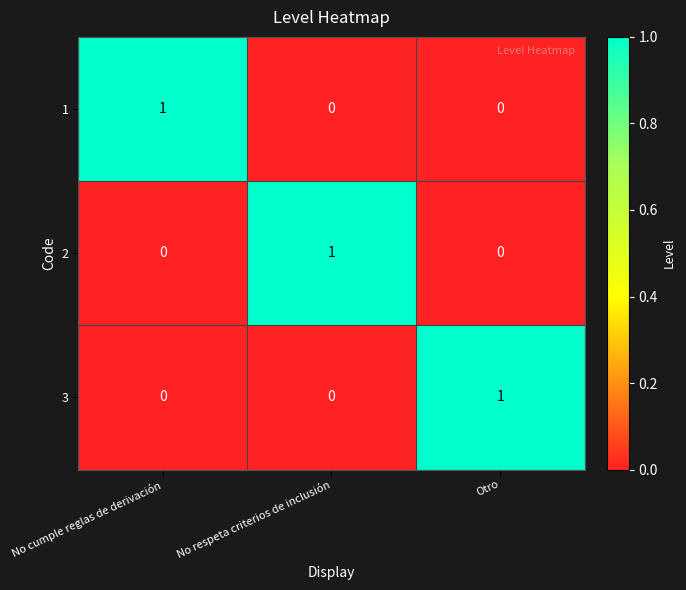

The value of 2 at No respeta criterios de inclusión is 0. True or false?

False